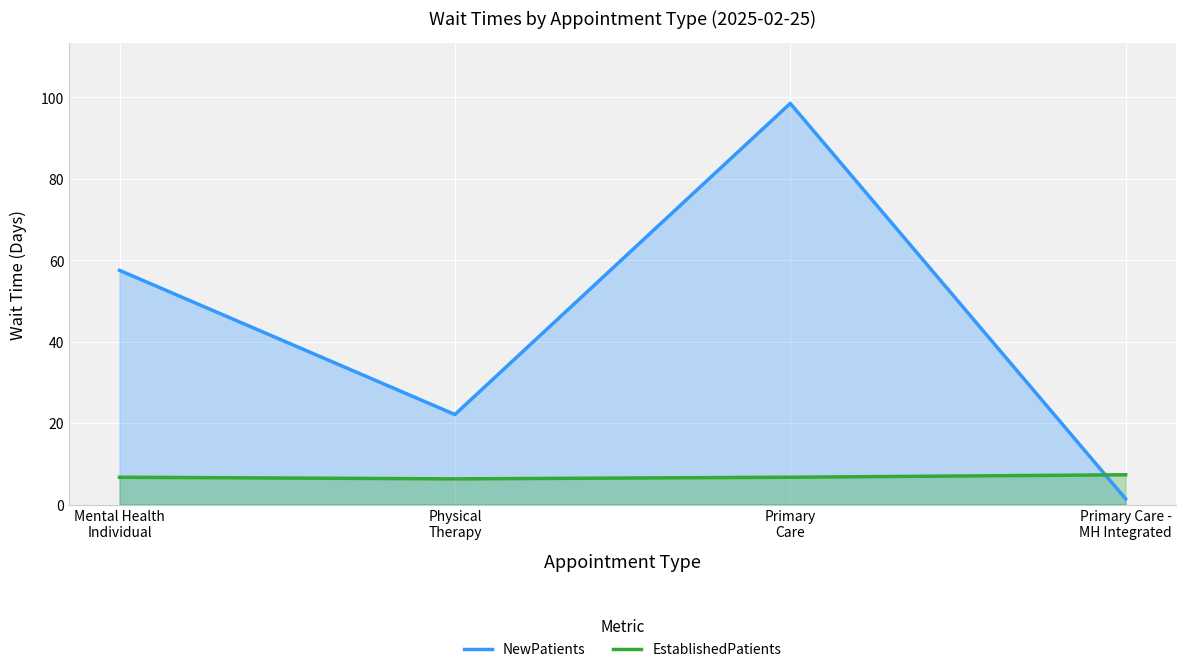

What position from the left is Physical
Therapy?

2